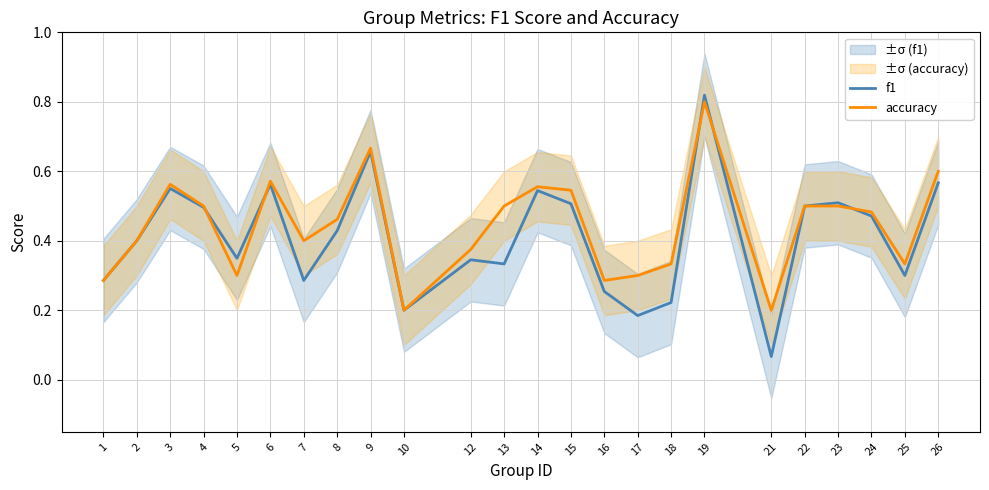

What is the highest value of the accuracy series?

0.8